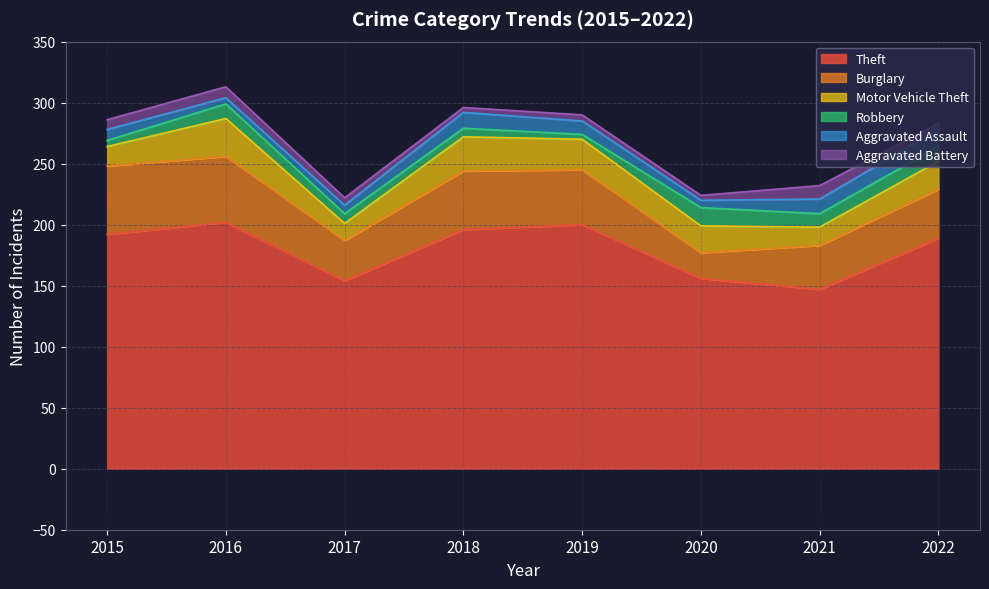

Reading left to right, what are all the values shown in this chart?

Theft: 192	202	154	196	200	156	147	189
Burglary: 56	54	33	48	45	21	36	40
Motor Vehicle Theft: 16	31	14	28	25	22	15	23
Robbery: 5	12	8	7	4	15	11	12
Aggravated Assault: 9	5	7	13	11	6	12	14
Aggravated Battery: 8	9	6	4	5	4	11	5